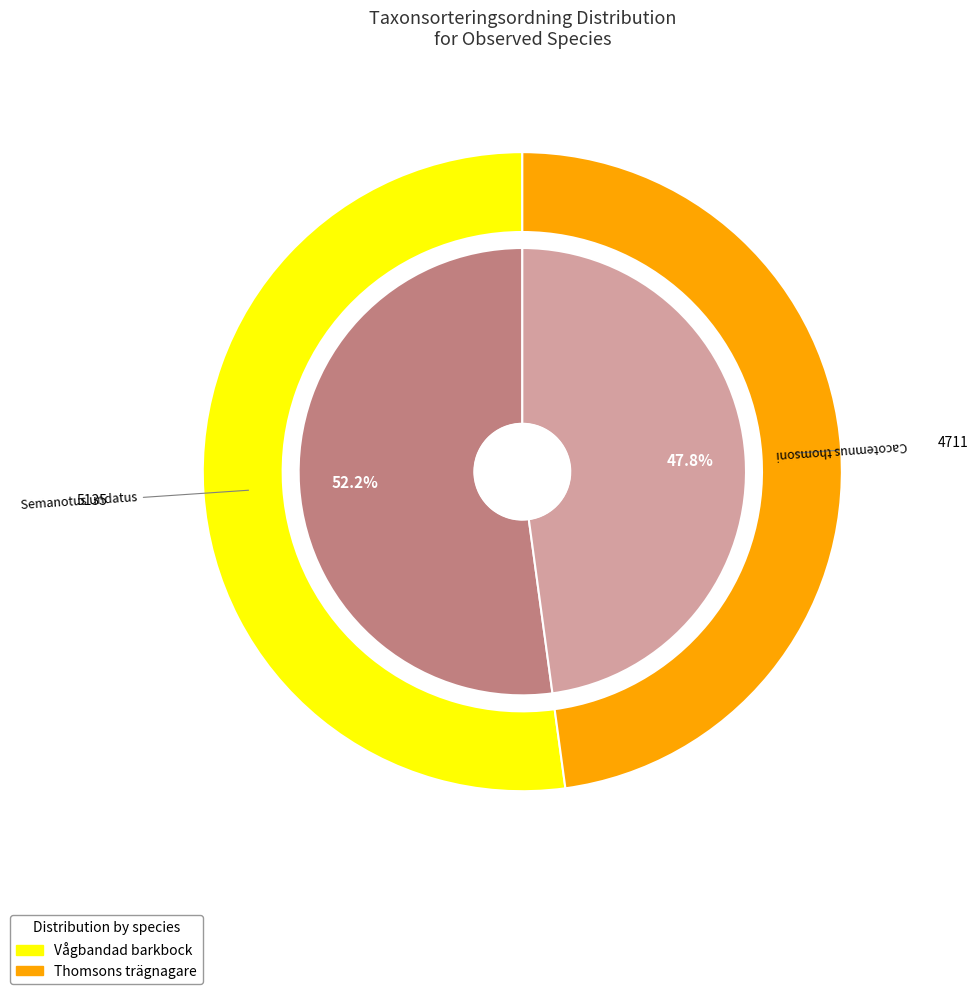

How many slices are in this pie chart?

2